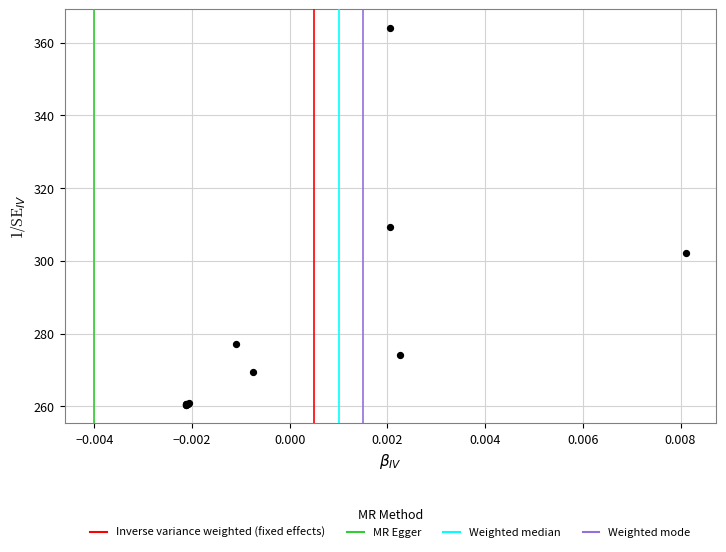

What Y value in the scatter plot is closest to 312?

309.3